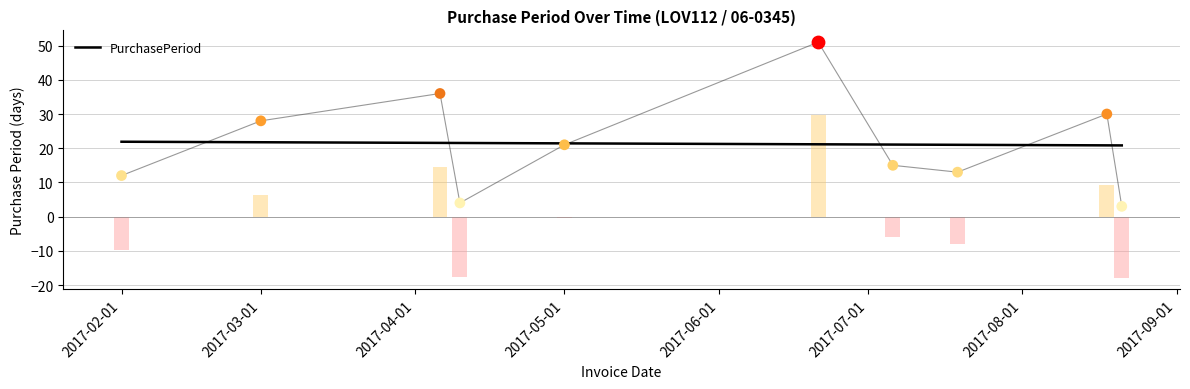

At which label is PurchasePeriod closest to 27?

2017-03-01